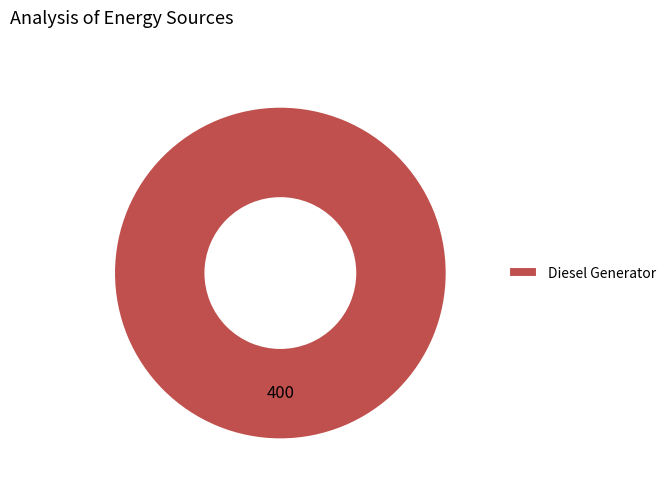

How many segments does this pie chart have?

1